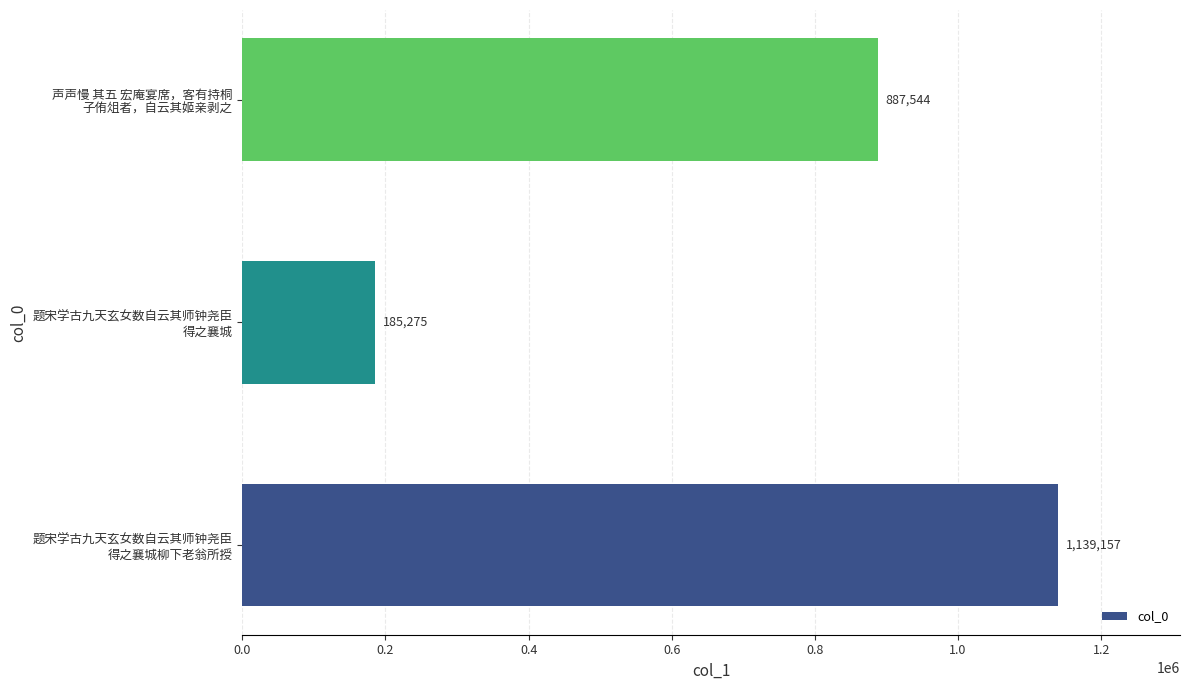

Rank the categories by value from highest to lowest.

题宋学古九天玄女数自云其师钟尧臣
得之襄城柳下老翁所授, 声声慢 其五 宏庵宴席，客有持桐
子侑俎者，自云其姬亲剥之, 题宋学古九天玄女数自云其师钟尧臣
得之襄城